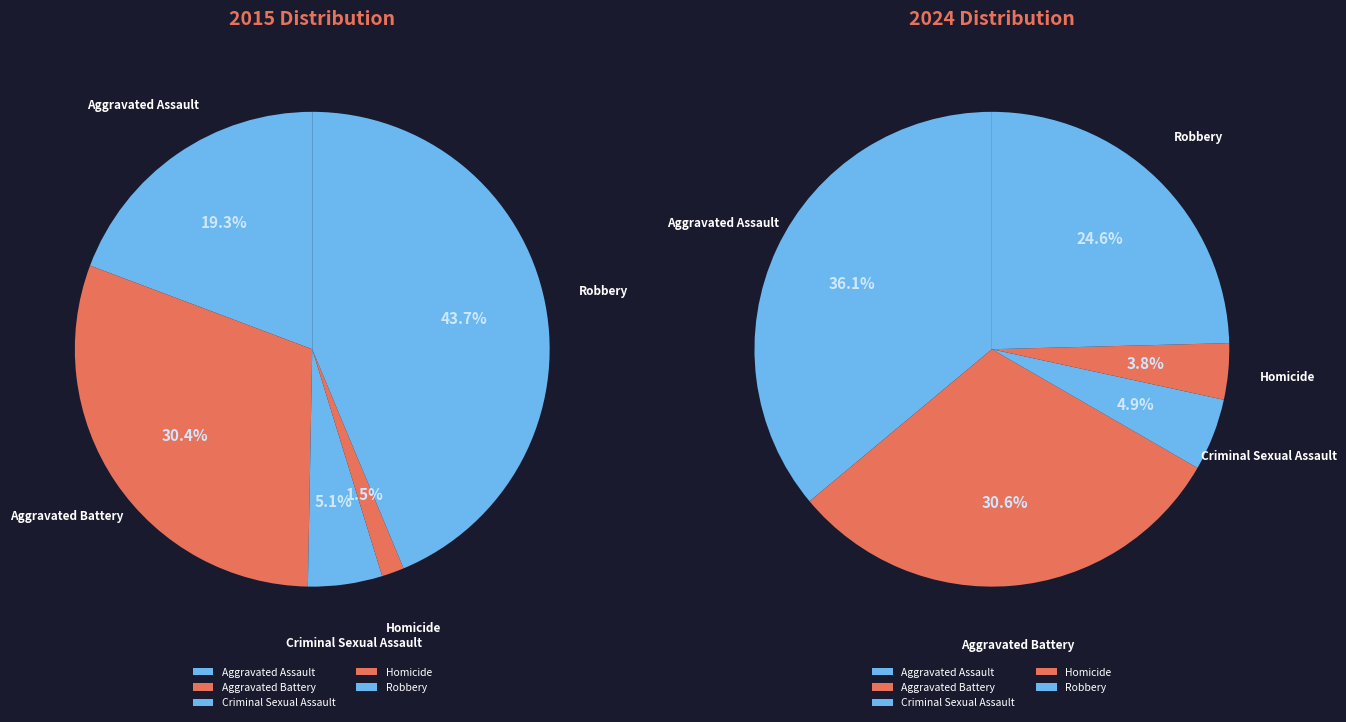

How many segments does this pie chart have?

5